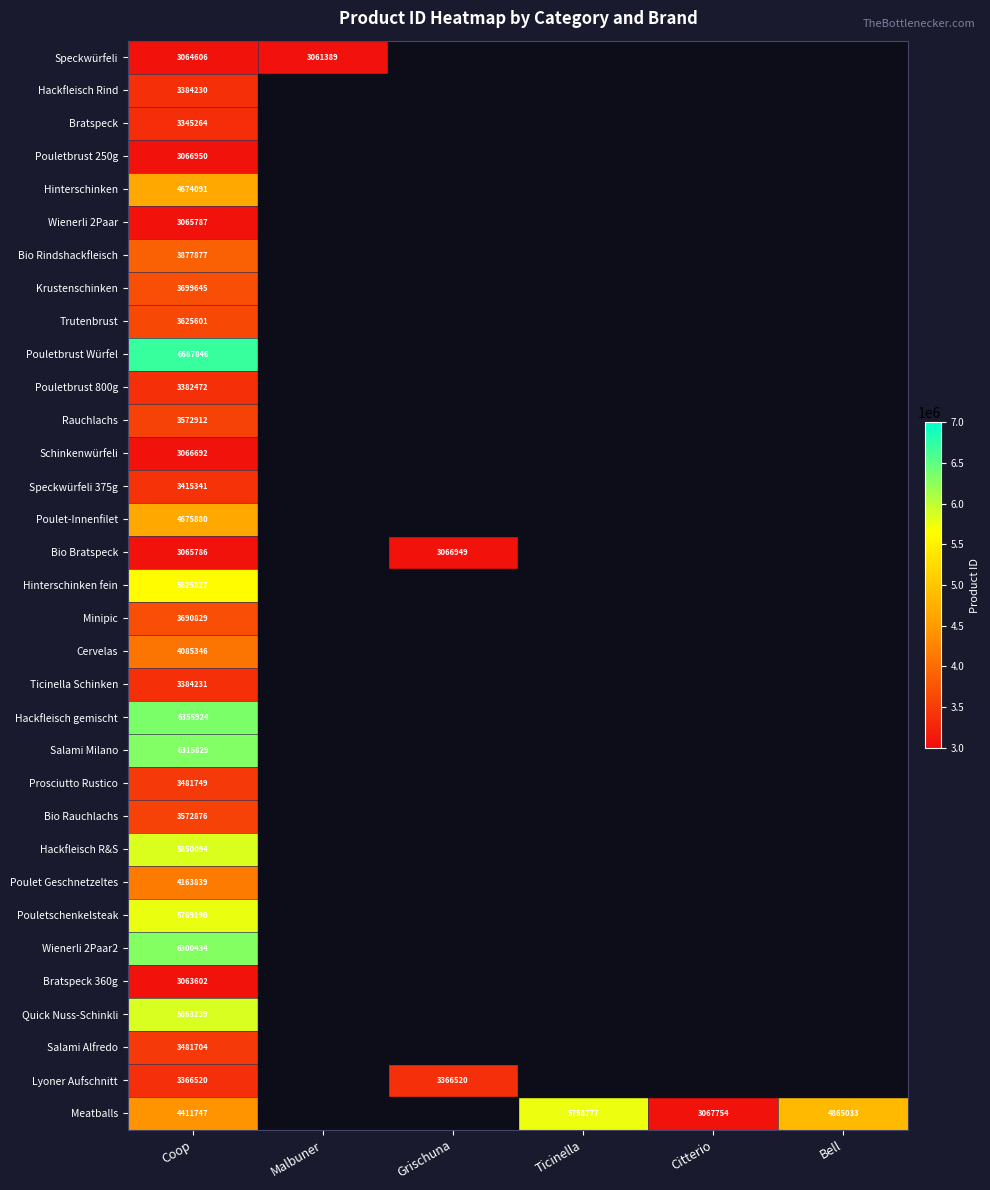

What is the total value across all series at Coop?

138453960